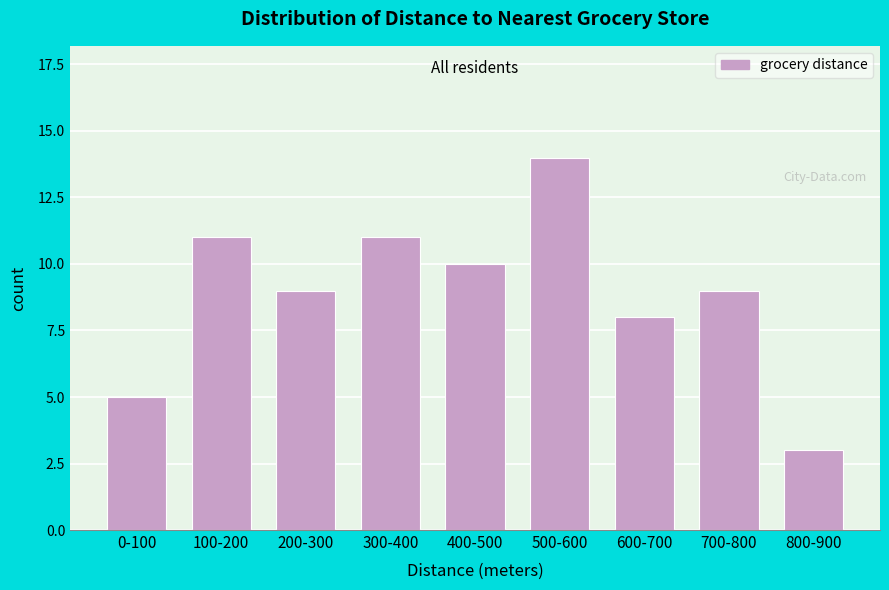

Reading left to right, transcribe all the data shown in this chart.

5	11	9	11	10	14	8	9	3